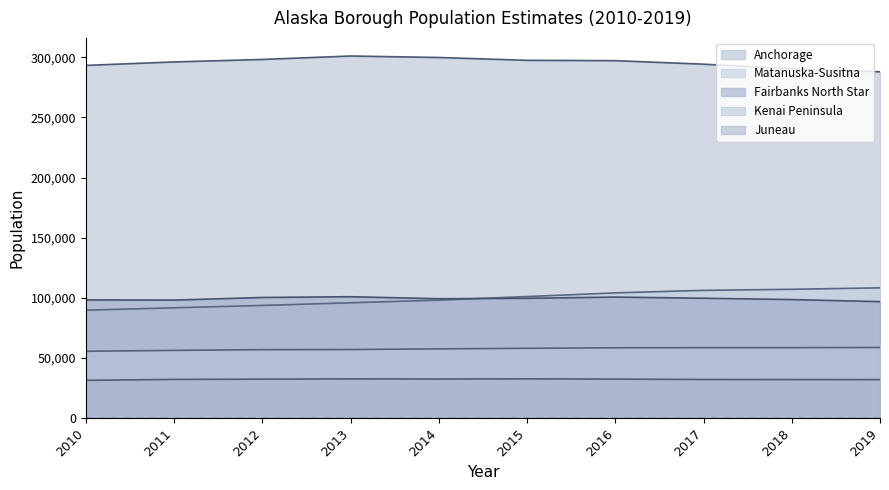

Is it true that Juneau equals 32037 at 2018?

True